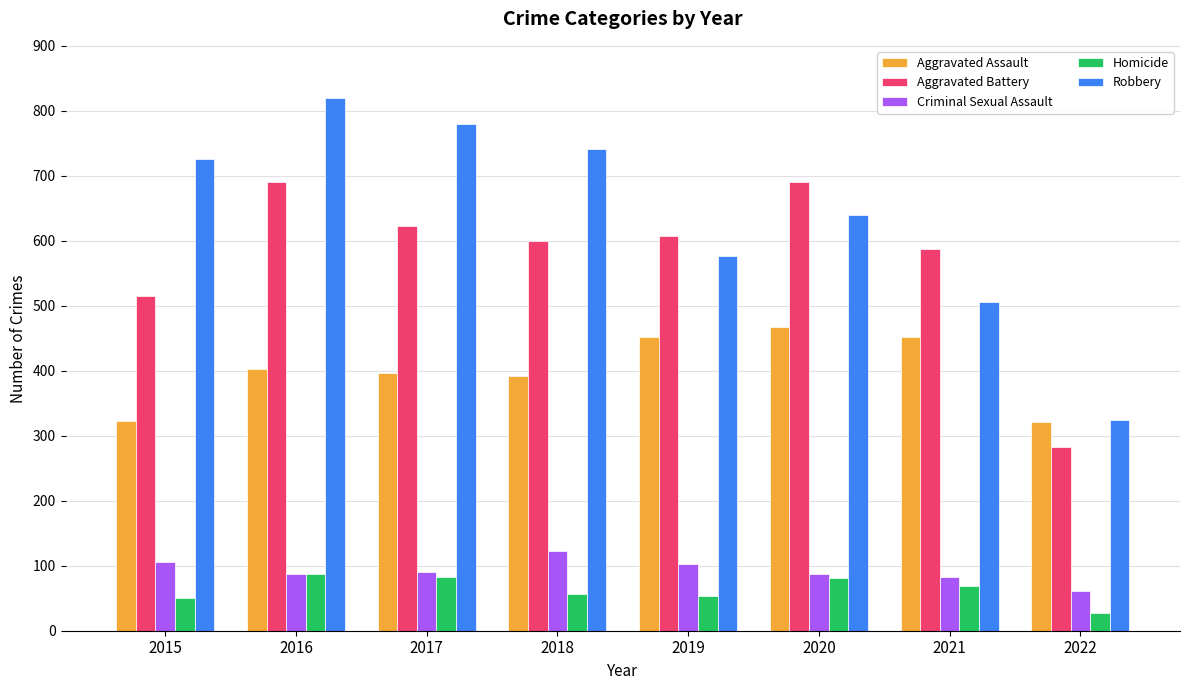

Are the bars horizontal?

No